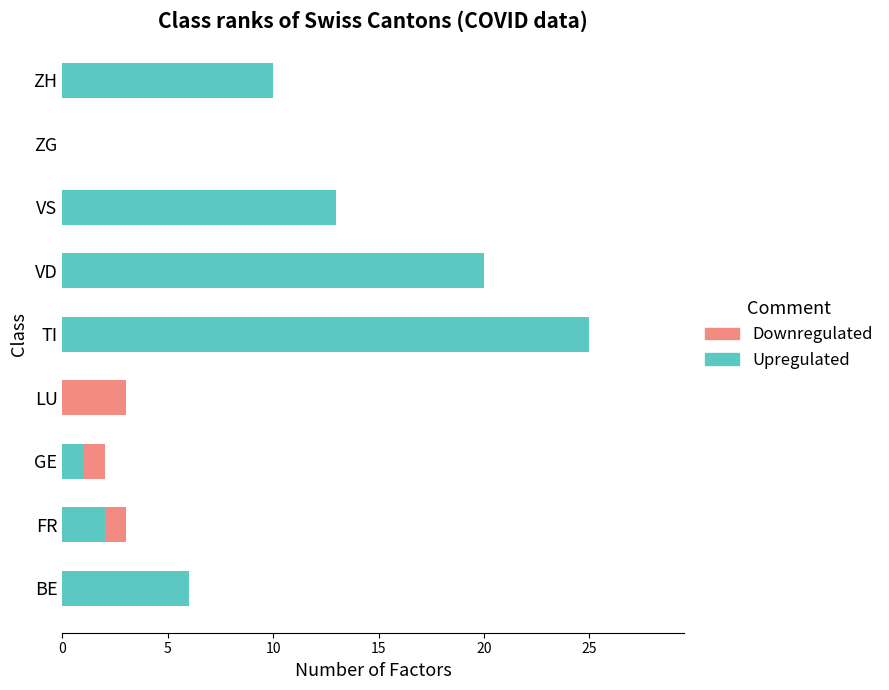

The value of Upregulated at ZG is -17. True or false?

False